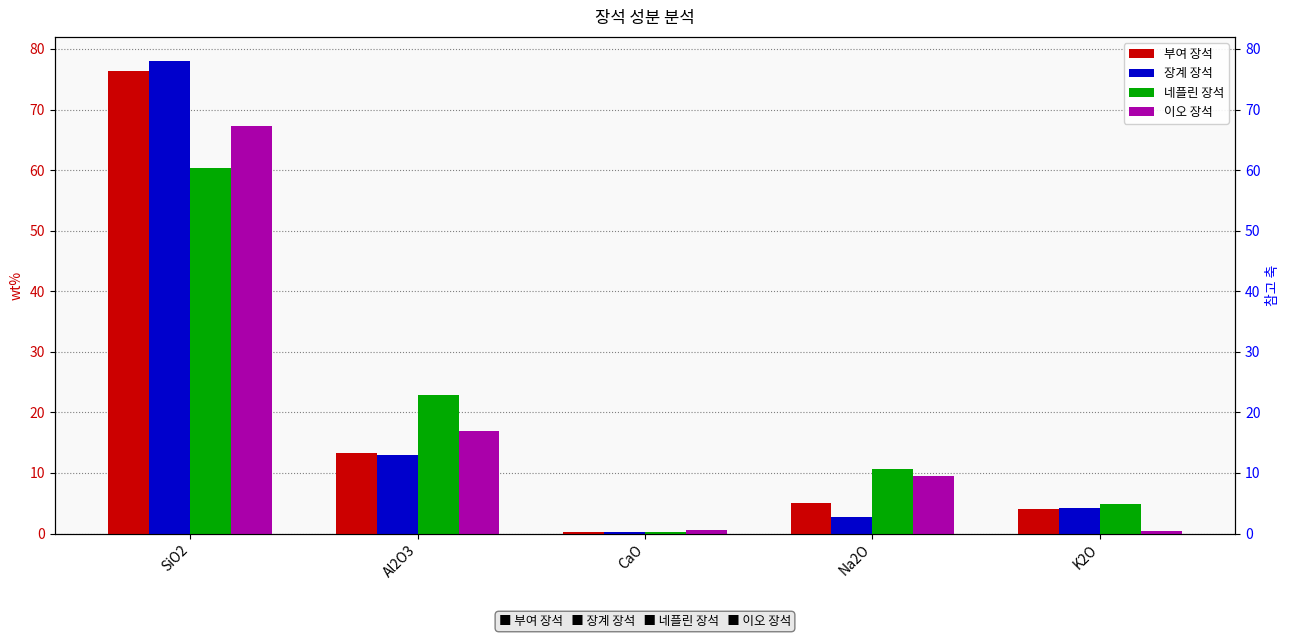

Where does the 네플린 장석 series first go above 10?

SiO2